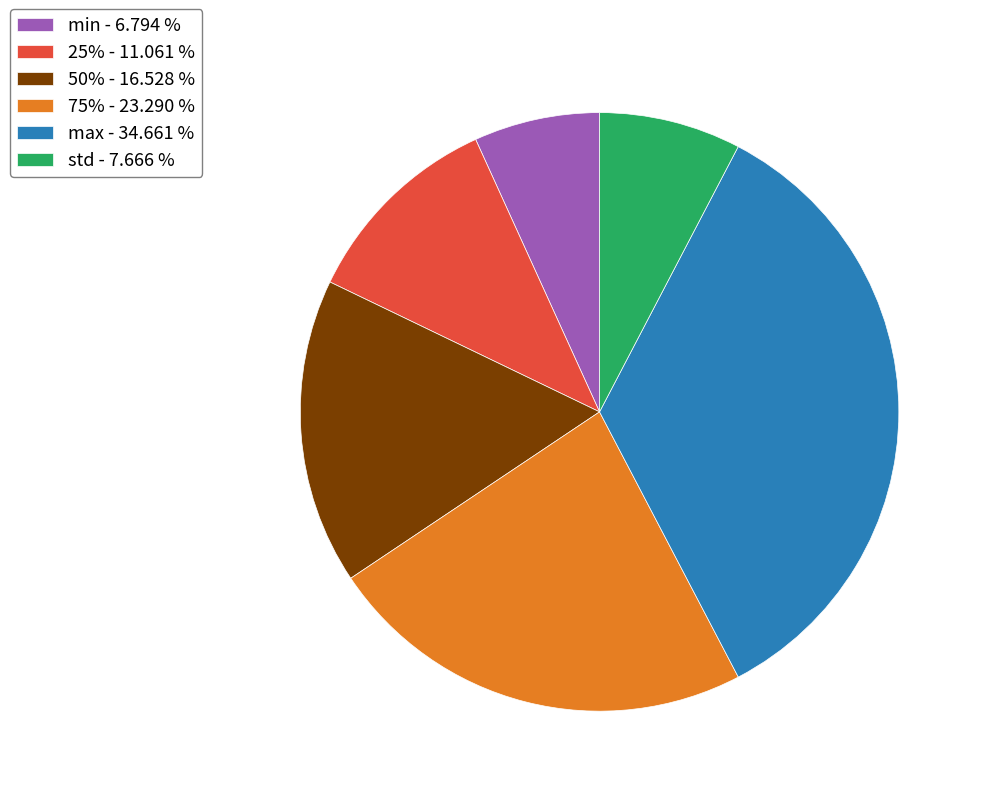

Approximately how many times larger is the value at 75% - 23.290 % compared to max - 34.661 %?

0.7